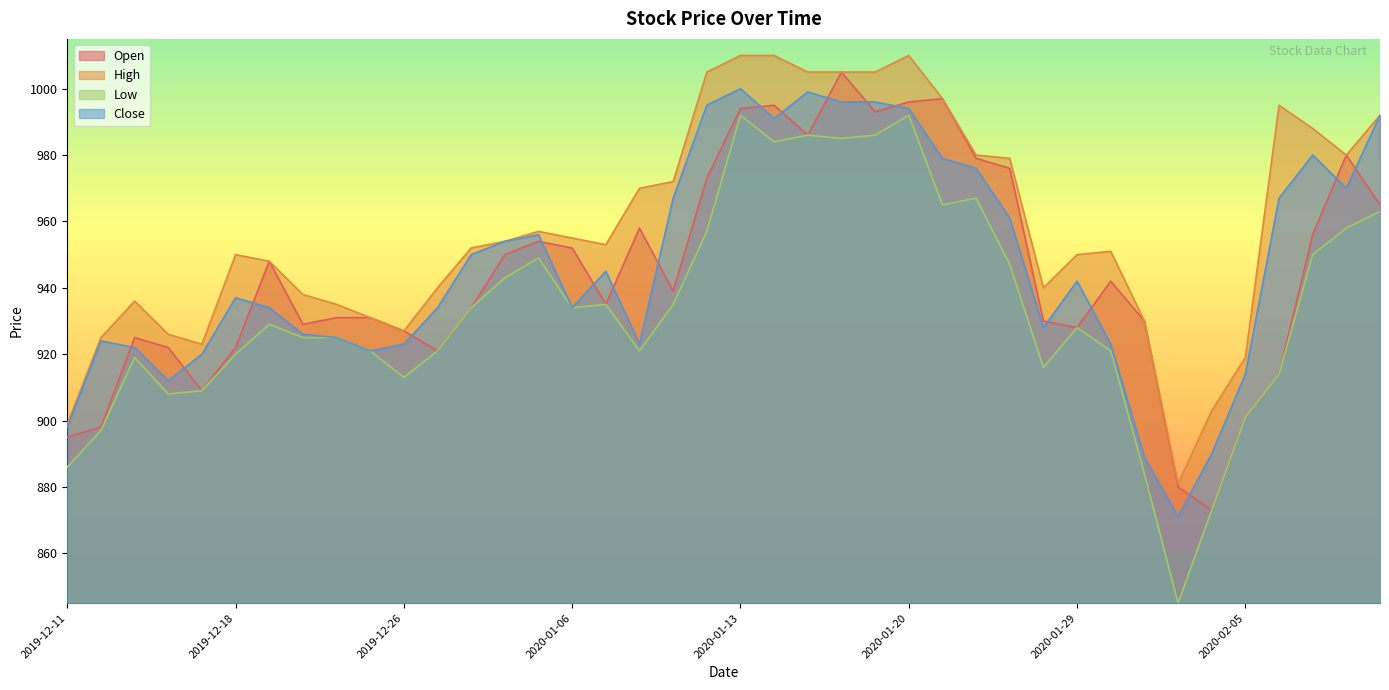

True or false: Close has more than 0 interior local peaks.

True